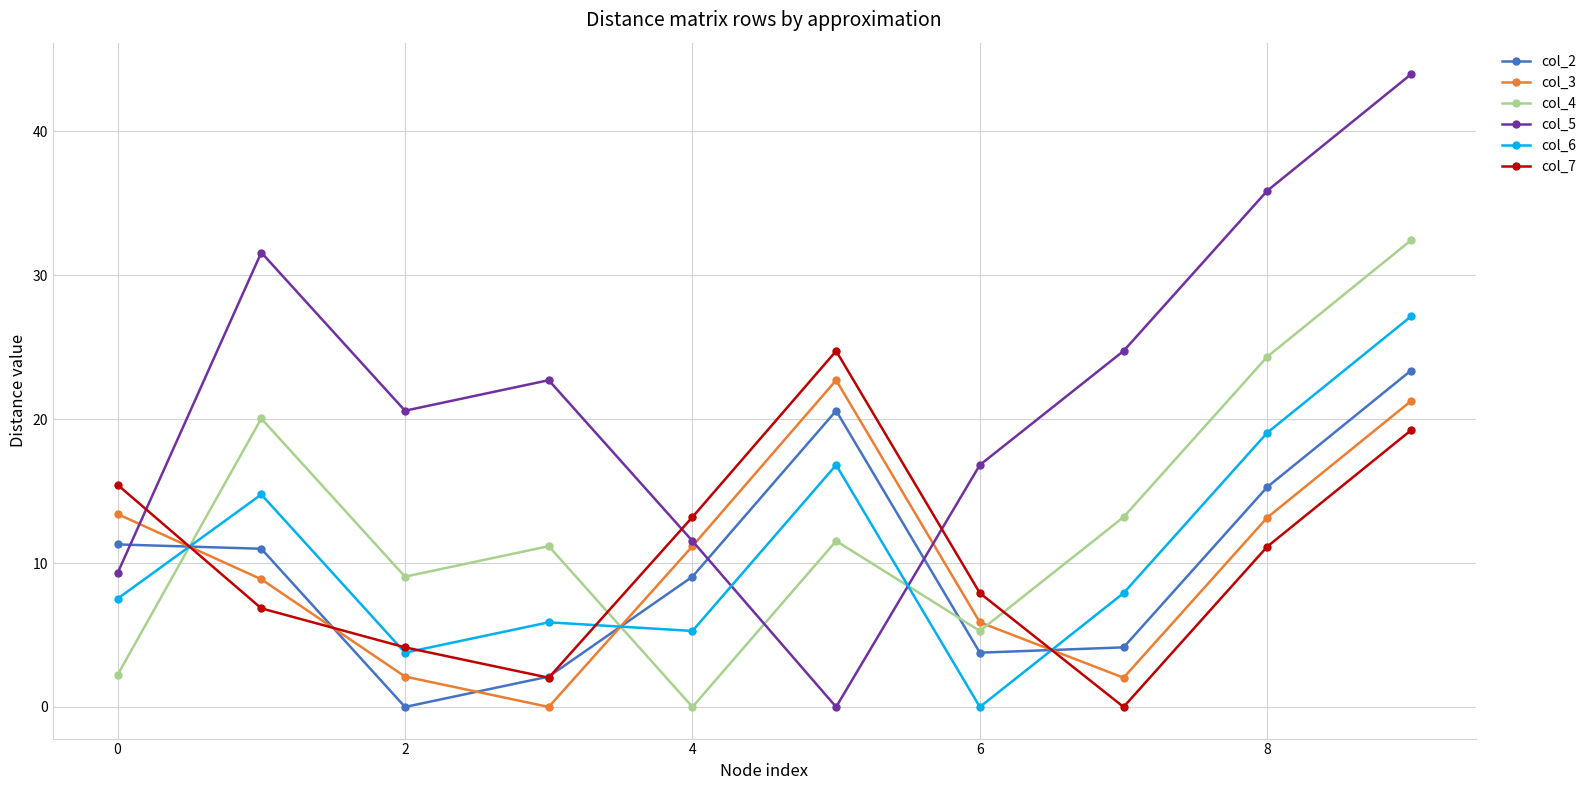

What is the value of the col_6 point at the 9th from the left?

19.1